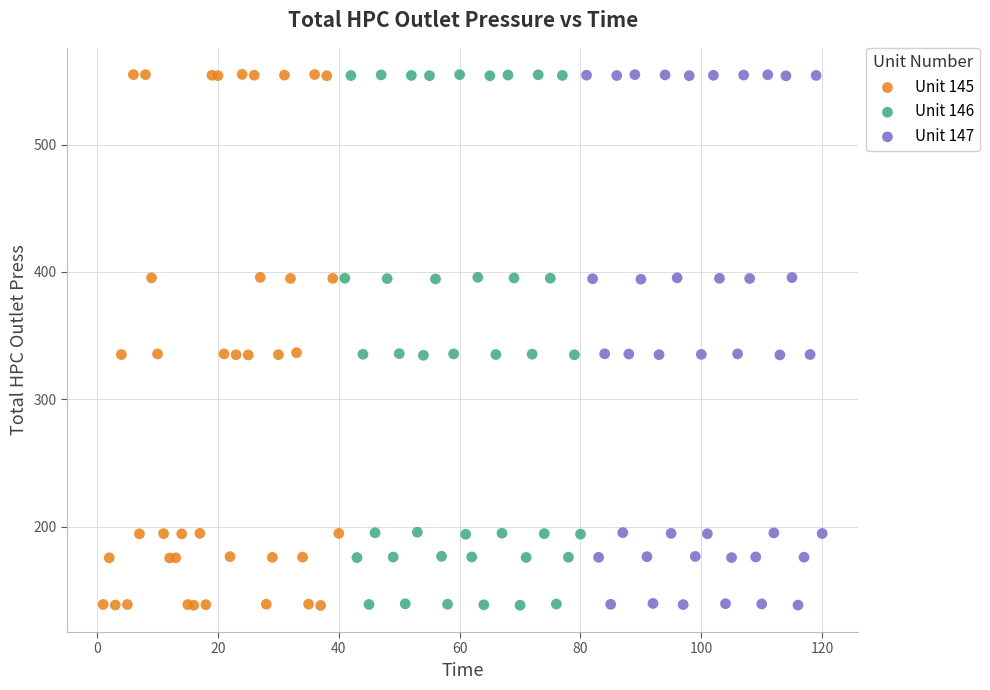

What are all the series names shown in the legend?

Unit 145, Unit 146, Unit 147